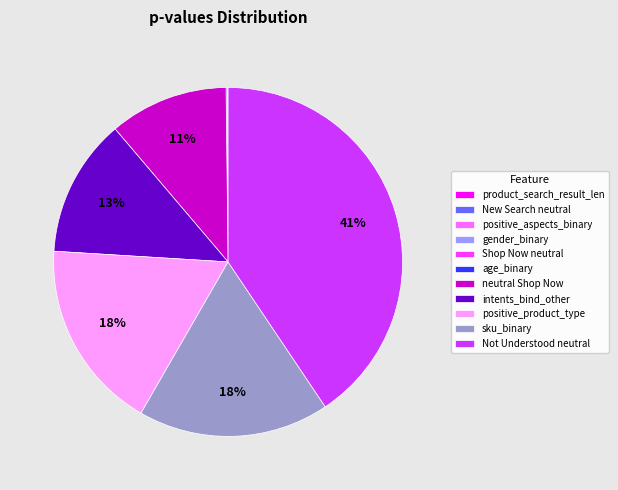

To the nearest percent, what portion does Not Understood neutral represent?

41%